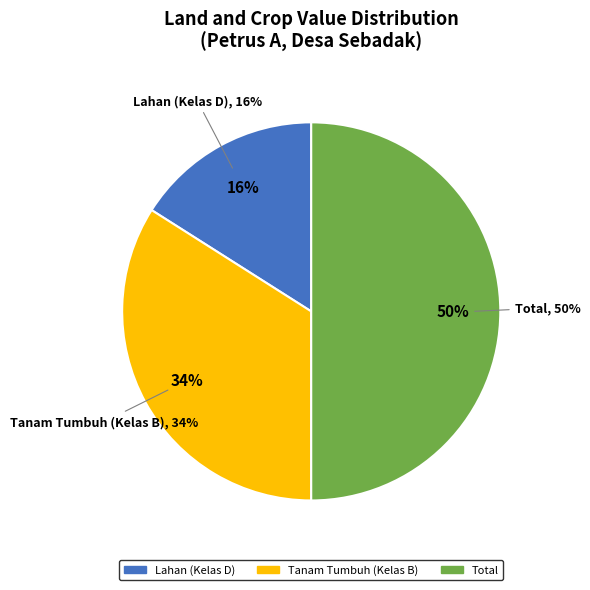

Which has a higher value, Tanam Tumbuh (Kelas B) or Total?

Total